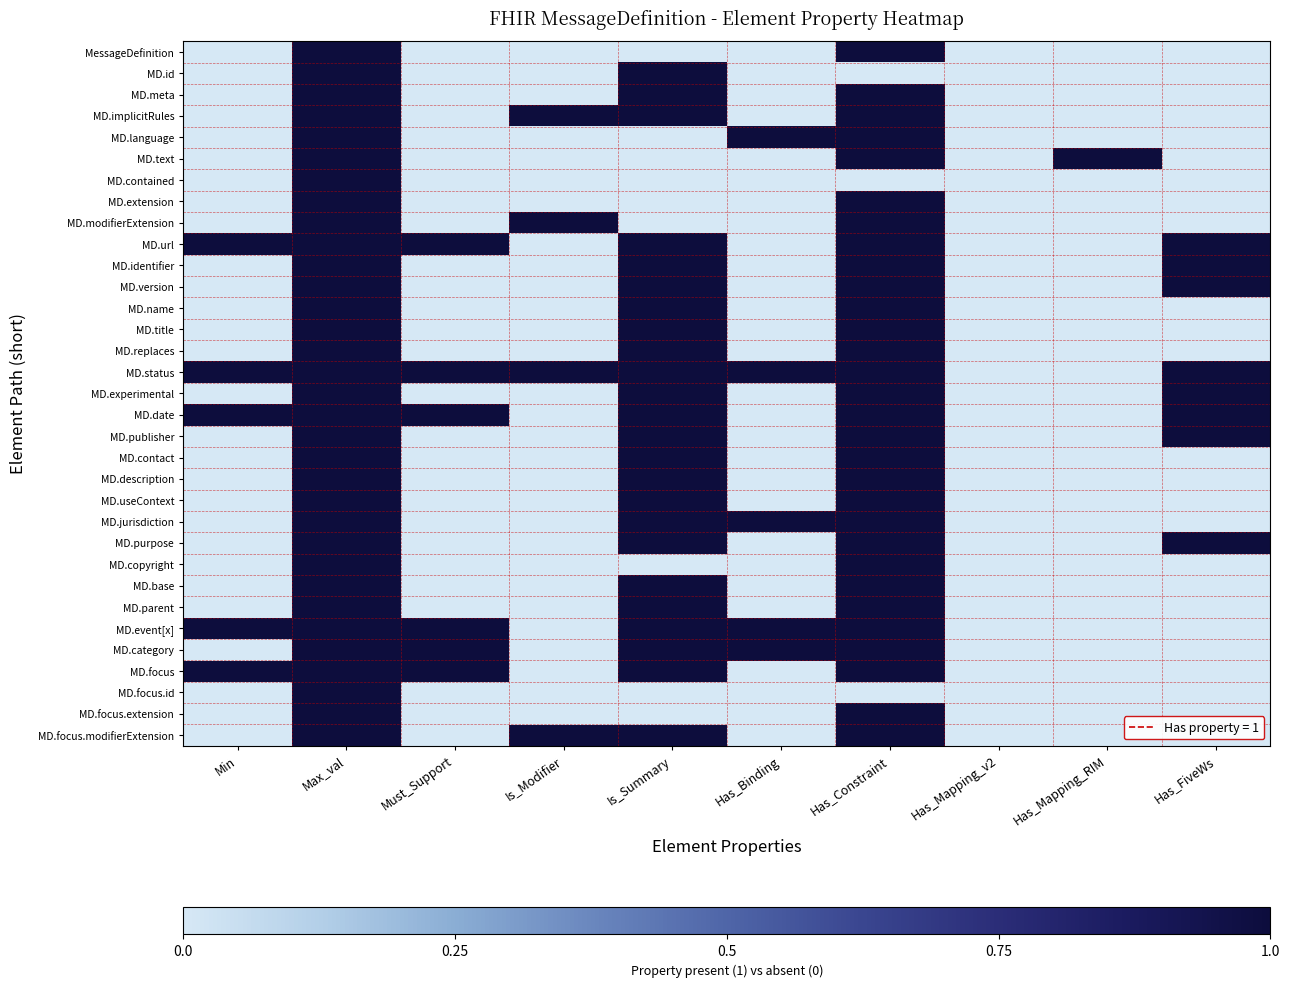

Reading left to right, what are all the values shown in this chart?

MessageDefinition: Min=0	Max_val=1	Must_Support=0	Is_Modifier=0	Is_Summary=0	Has_Binding=0	Has_Constraint=1	Has_Mapping_v2=0	Has_Mapping_RIM=0	Has_FiveWs=0
MD.id: Min=0	Max_val=1	Must_Support=0	Is_Modifier=0	Is_Summary=1	Has_Binding=0	Has_Constraint=0	Has_Mapping_v2=0	Has_Mapping_RIM=0	Has_FiveWs=0
MD.meta: Min=0	Max_val=1	Must_Support=0	Is_Modifier=0	Is_Summary=1	Has_Binding=0	Has_Constraint=1	Has_Mapping_v2=0	Has_Mapping_RIM=0	Has_FiveWs=0
MD.implicitRules: Min=0	Max_val=1	Must_Support=0	Is_Modifier=1	Is_Summary=1	Has_Binding=0	Has_Constraint=1	Has_Mapping_v2=0	Has_Mapping_RIM=0	Has_FiveWs=0
MD.language: Min=0	Max_val=1	Must_Support=0	Is_Modifier=0	Is_Summary=0	Has_Binding=1	Has_Constraint=1	Has_Mapping_v2=0	Has_Mapping_RIM=0	Has_FiveWs=0
MD.text: Min=0	Max_val=1	Must_Support=0	Is_Modifier=0	Is_Summary=0	Has_Binding=0	Has_Constraint=1	Has_Mapping_v2=0	Has_Mapping_RIM=1	Has_FiveWs=0
MD.contained: Min=0	Max_val=1	Must_Support=0	Is_Modifier=0	Is_Summary=0	Has_Binding=0	Has_Constraint=0	Has_Mapping_v2=0	Has_Mapping_RIM=0	Has_FiveWs=0
MD.extension: Min=0	Max_val=1	Must_Support=0	Is_Modifier=0	Is_Summary=0	Has_Binding=0	Has_Constraint=1	Has_Mapping_v2=0	Has_Mapping_RIM=0	Has_FiveWs=0
MD.modifierExtension: Min=0	Max_val=1	Must_Support=0	Is_Modifier=1	Is_Summary=0	Has_Binding=0	Has_Constraint=1	Has_Mapping_v2=0	Has_Mapping_RIM=0	Has_FiveWs=0
MD.url: Min=1	Max_val=1	Must_Support=1	Is_Modifier=0	Is_Summary=1	Has_Binding=0	Has_Constraint=1	Has_Mapping_v2=0	Has_Mapping_RIM=0	Has_FiveWs=1
MD.identifier: Min=0	Max_val=1	Must_Support=0	Is_Modifier=0	Is_Summary=1	Has_Binding=0	Has_Constraint=1	Has_Mapping_v2=0	Has_Mapping_RIM=0	Has_FiveWs=1
MD.version: Min=0	Max_val=1	Must_Support=0	Is_Modifier=0	Is_Summary=1	Has_Binding=0	Has_Constraint=1	Has_Mapping_v2=0	Has_Mapping_RIM=0	Has_FiveWs=1
MD.name: Min=0	Max_val=1	Must_Support=0	Is_Modifier=0	Is_Summary=1	Has_Binding=0	Has_Constraint=1	Has_Mapping_v2=0	Has_Mapping_RIM=0	Has_FiveWs=0
MD.title: Min=0	Max_val=1	Must_Support=0	Is_Modifier=0	Is_Summary=1	Has_Binding=0	Has_Constraint=1	Has_Mapping_v2=0	Has_Mapping_RIM=0	Has_FiveWs=0
MD.replaces: Min=0	Max_val=1	Must_Support=0	Is_Modifier=0	Is_Summary=1	Has_Binding=0	Has_Constraint=1	Has_Mapping_v2=0	Has_Mapping_RIM=0	Has_FiveWs=0
MD.status: Min=1	Max_val=1	Must_Support=1	Is_Modifier=1	Is_Summary=1	Has_Binding=1	Has_Constraint=1	Has_Mapping_v2=0	Has_Mapping_RIM=0	Has_FiveWs=1
MD.experimental: Min=0	Max_val=1	Must_Support=0	Is_Modifier=0	Is_Summary=1	Has_Binding=0	Has_Constraint=1	Has_Mapping_v2=0	Has_Mapping_RIM=0	Has_FiveWs=1
MD.date: Min=1	Max_val=1	Must_Support=1	Is_Modifier=0	Is_Summary=1	Has_Binding=0	Has_Constraint=1	Has_Mapping_v2=0	Has_Mapping_RIM=0	Has_FiveWs=1
MD.publisher: Min=0	Max_val=1	Must_Support=0	Is_Modifier=0	Is_Summary=1	Has_Binding=0	Has_Constraint=1	Has_Mapping_v2=0	Has_Mapping_RIM=0	Has_FiveWs=1
MD.contact: Min=0	Max_val=1	Must_Support=0	Is_Modifier=0	Is_Summary=1	Has_Binding=0	Has_Constraint=1	Has_Mapping_v2=0	Has_Mapping_RIM=0	Has_FiveWs=0
MD.description: Min=0	Max_val=1	Must_Support=0	Is_Modifier=0	Is_Summary=1	Has_Binding=0	Has_Constraint=1	Has_Mapping_v2=0	Has_Mapping_RIM=0	Has_FiveWs=0
MD.useContext: Min=0	Max_val=1	Must_Support=0	Is_Modifier=0	Is_Summary=1	Has_Binding=0	Has_Constraint=1	Has_Mapping_v2=0	Has_Mapping_RIM=0	Has_FiveWs=0
MD.jurisdiction: Min=0	Max_val=1	Must_Support=0	Is_Modifier=0	Is_Summary=1	Has_Binding=1	Has_Constraint=1	Has_Mapping_v2=0	Has_Mapping_RIM=0	Has_FiveWs=0
MD.purpose: Min=0	Max_val=1	Must_Support=0	Is_Modifier=0	Is_Summary=1	Has_Binding=0	Has_Constraint=1	Has_Mapping_v2=0	Has_Mapping_RIM=0	Has_FiveWs=1
MD.copyright: Min=0	Max_val=1	Must_Support=0	Is_Modifier=0	Is_Summary=0	Has_Binding=0	Has_Constraint=1	Has_Mapping_v2=0	Has_Mapping_RIM=0	Has_FiveWs=0
MD.base: Min=0	Max_val=1	Must_Support=0	Is_Modifier=0	Is_Summary=1	Has_Binding=0	Has_Constraint=1	Has_Mapping_v2=0	Has_Mapping_RIM=0	Has_FiveWs=0
MD.parent: Min=0	Max_val=1	Must_Support=0	Is_Modifier=0	Is_Summary=1	Has_Binding=0	Has_Constraint=1	Has_Mapping_v2=0	Has_Mapping_RIM=0	Has_FiveWs=0
MD.event[x]: Min=1	Max_val=1	Must_Support=1	Is_Modifier=0	Is_Summary=1	Has_Binding=1	Has_Constraint=1	Has_Mapping_v2=0	Has_Mapping_RIM=0	Has_FiveWs=0
MD.category: Min=0	Max_val=1	Must_Support=1	Is_Modifier=0	Is_Summary=1	Has_Binding=1	Has_Constraint=1	Has_Mapping_v2=0	Has_Mapping_RIM=0	Has_FiveWs=0
MD.focus: Min=1	Max_val=1	Must_Support=1	Is_Modifier=0	Is_Summary=1	Has_Binding=0	Has_Constraint=1	Has_Mapping_v2=0	Has_Mapping_RIM=0	Has_FiveWs=0
MD.focus.id: Min=0	Max_val=1	Must_Support=0	Is_Modifier=0	Is_Summary=0	Has_Binding=0	Has_Constraint=0	Has_Mapping_v2=0	Has_Mapping_RIM=0	Has_FiveWs=0
MD.focus.extension: Min=0	Max_val=1	Must_Support=0	Is_Modifier=0	Is_Summary=0	Has_Binding=0	Has_Constraint=1	Has_Mapping_v2=0	Has_Mapping_RIM=0	Has_FiveWs=0
MD.focus.modifierExtension: Min=0	Max_val=1	Must_Support=0	Is_Modifier=1	Is_Summary=1	Has_Binding=0	Has_Constraint=1	Has_Mapping_v2=0	Has_Mapping_RIM=0	Has_FiveWs=0